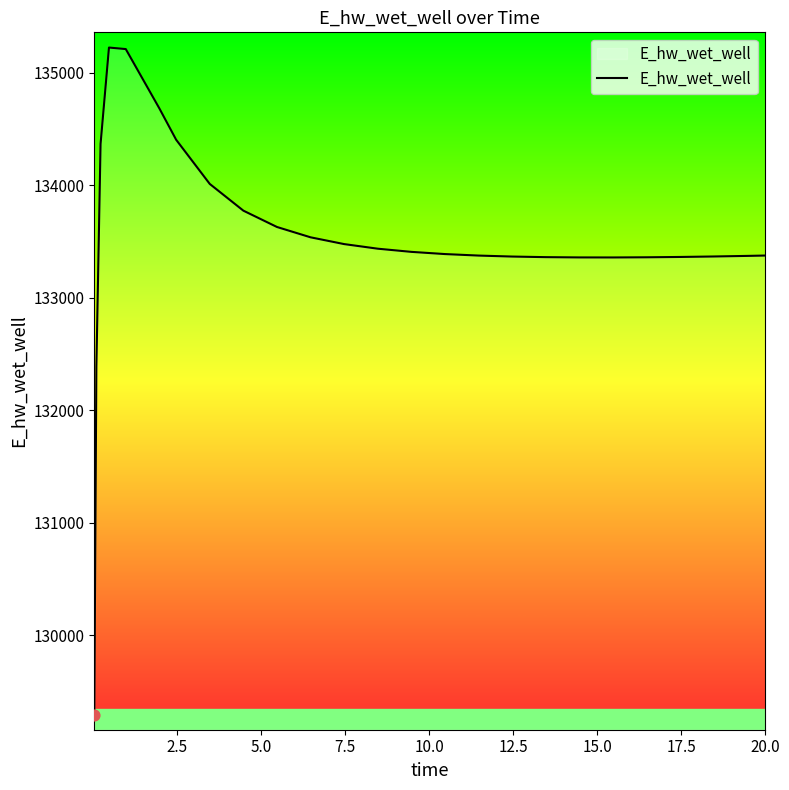

What is the smallest value displayed?

129292.0